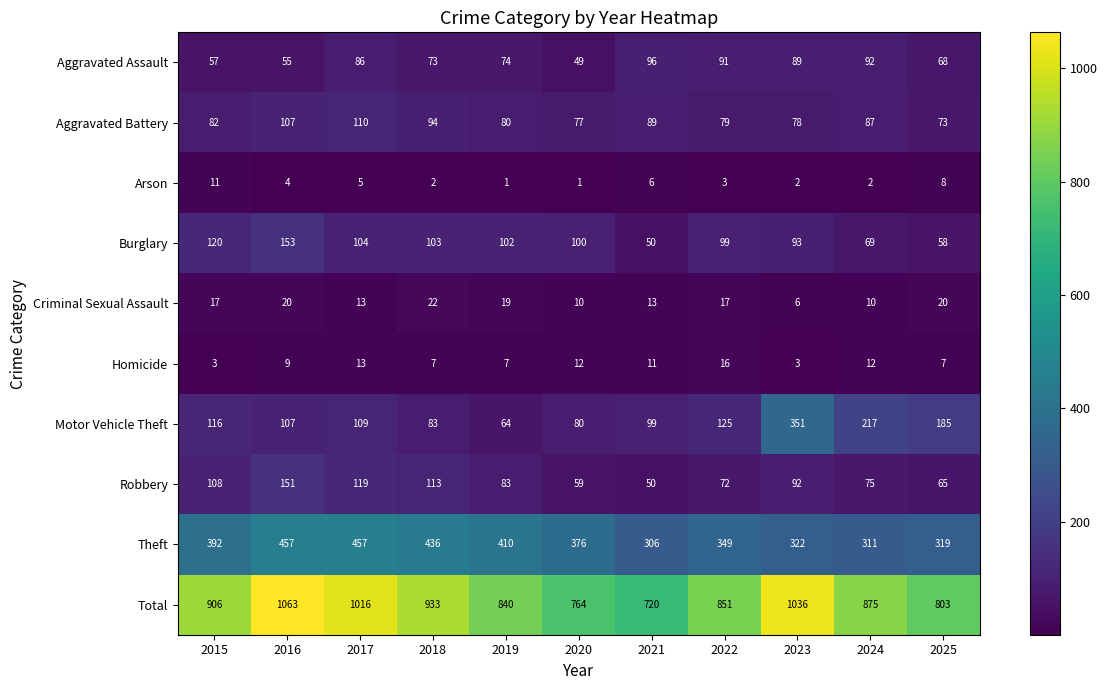

What is the approximate value of Total at 2024, to the nearest 10?

880